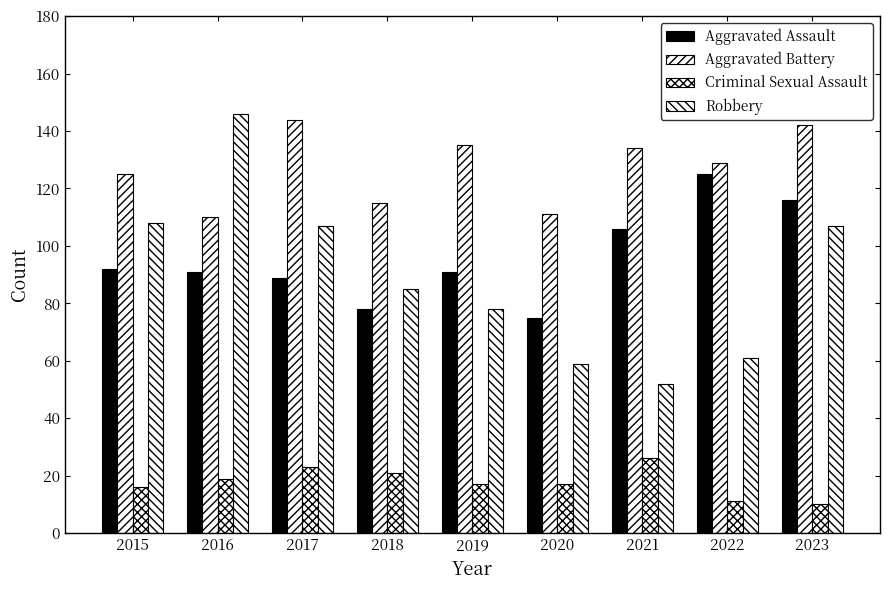

What is the difference between the highest and lowest values at 2018?

94